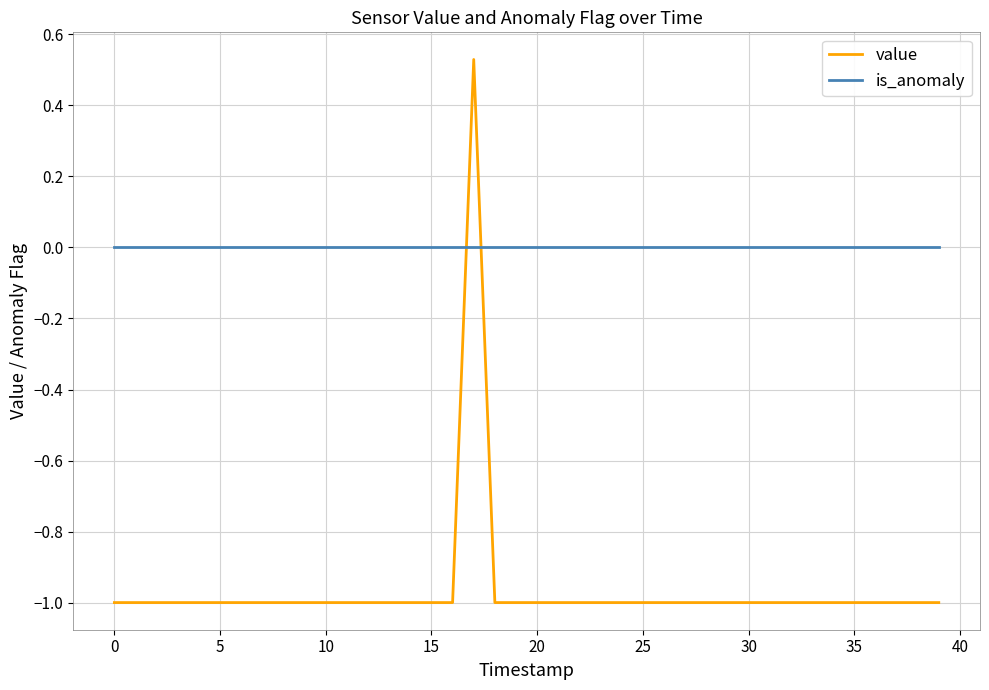

Rank the series by their maximum value, from highest to lowest.

value, is_anomaly